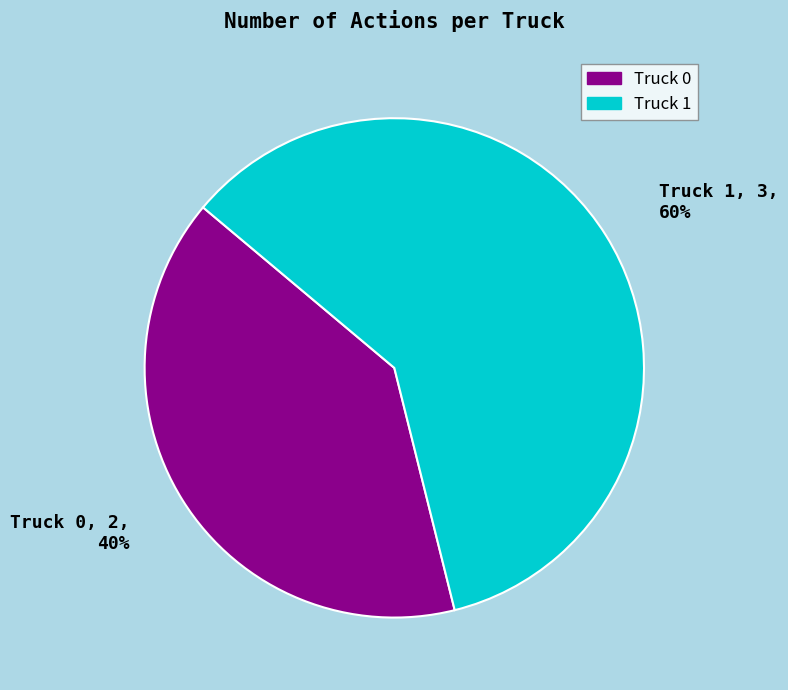

Is there a majority slice in this chart?

Yes